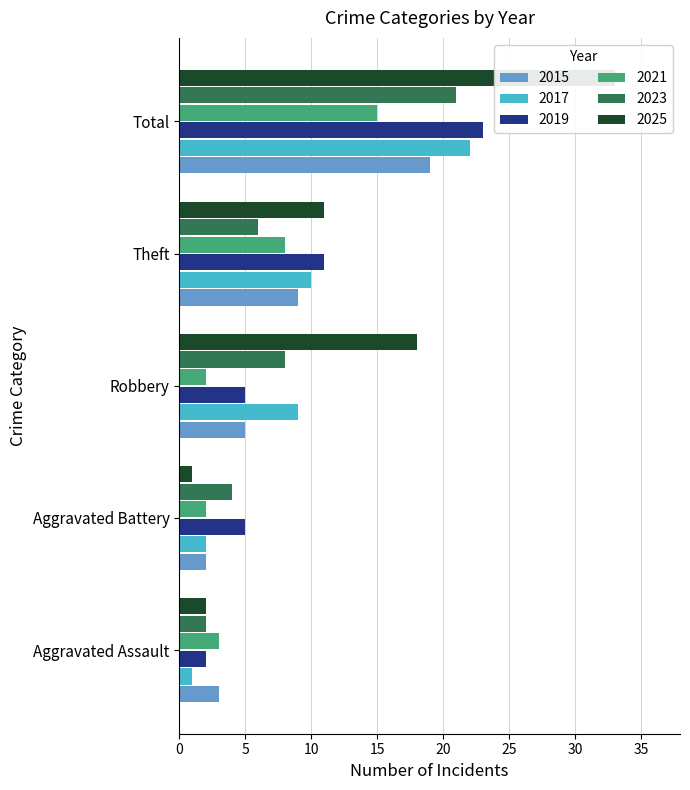

How many 2019 values are between 5 and 11?

3